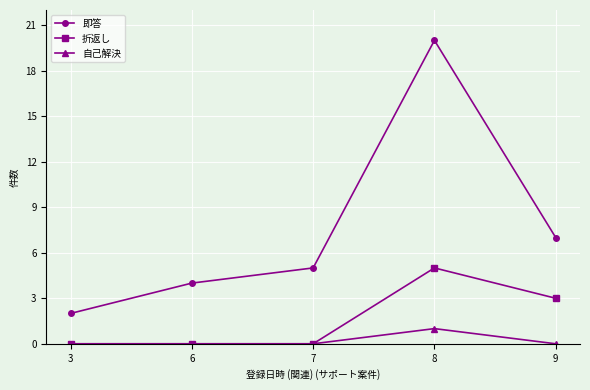

What is the value of the 即答 point at the 1st from the left?

2